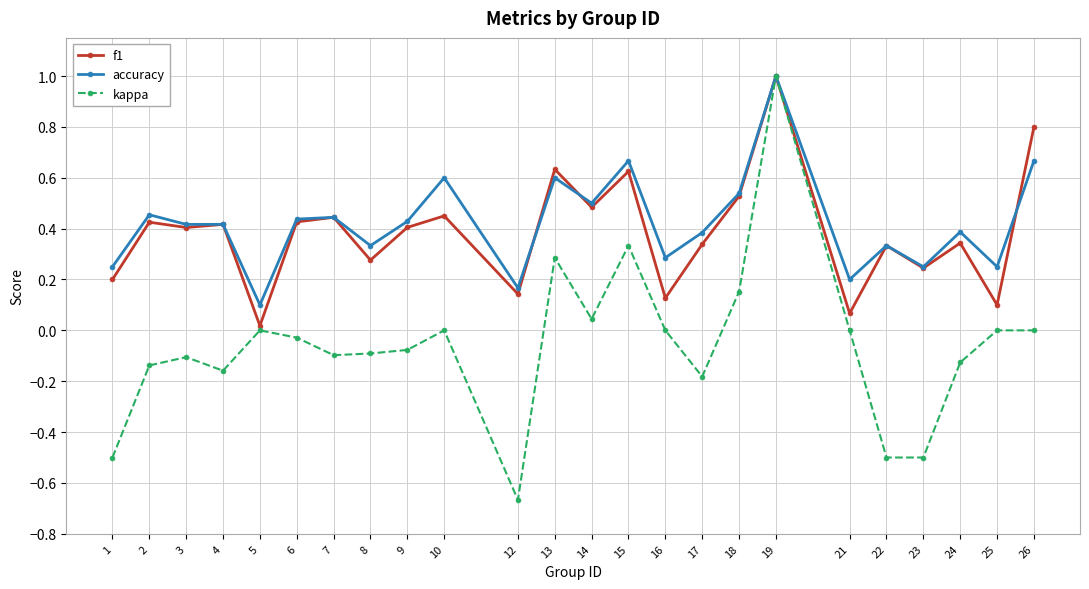

The value of f1 at 12 is 0.1. True or false?

True